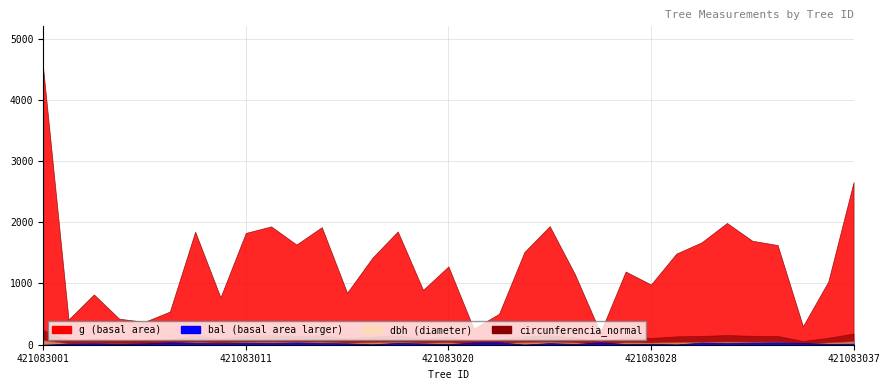

Rank the series by their maximum value, from highest to lowest.

g, circunferencia_normal, dbh, bal